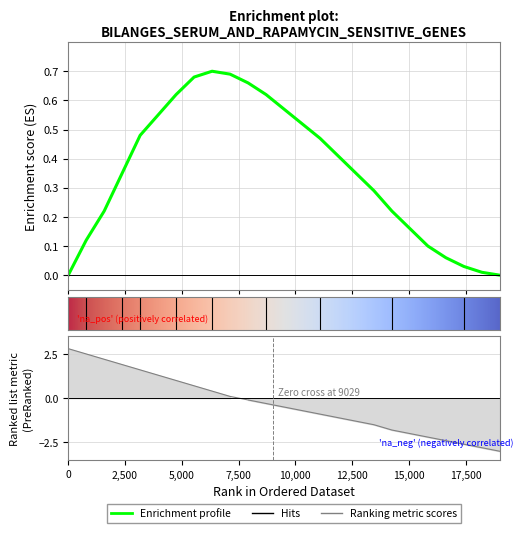

Rank the series by their average value, from lowest to highest.

Ranking metric scores, Enrichment profile